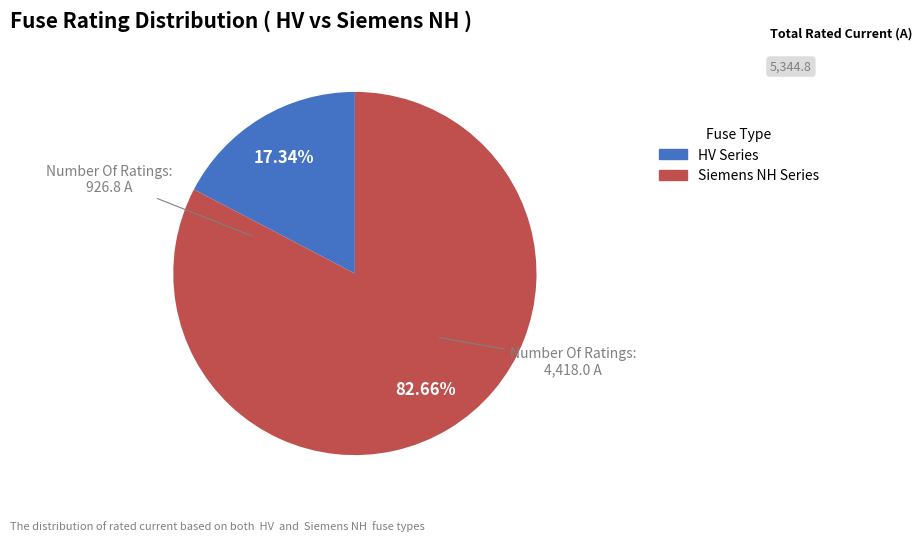

Is there any slice that represents more than half of the pie?

Yes